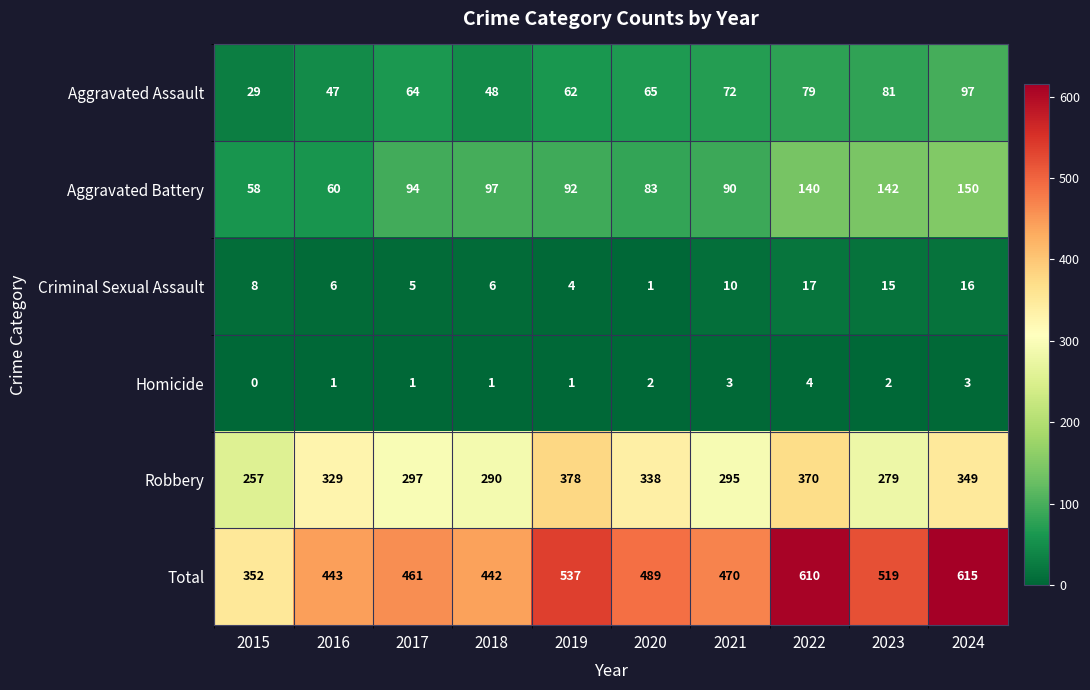

Which category has the highest value across all series?

2024